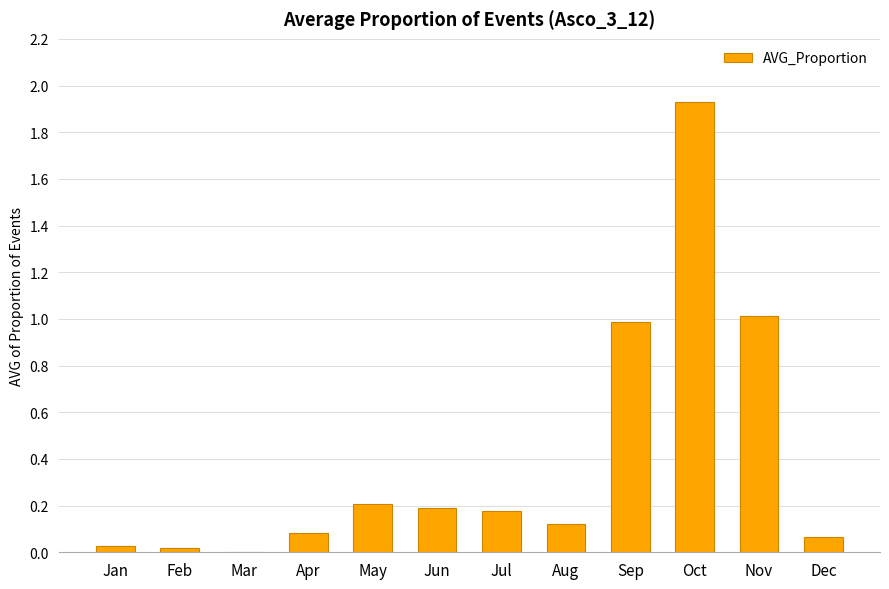

True or false: the data shows 0.1 at Dec.

True